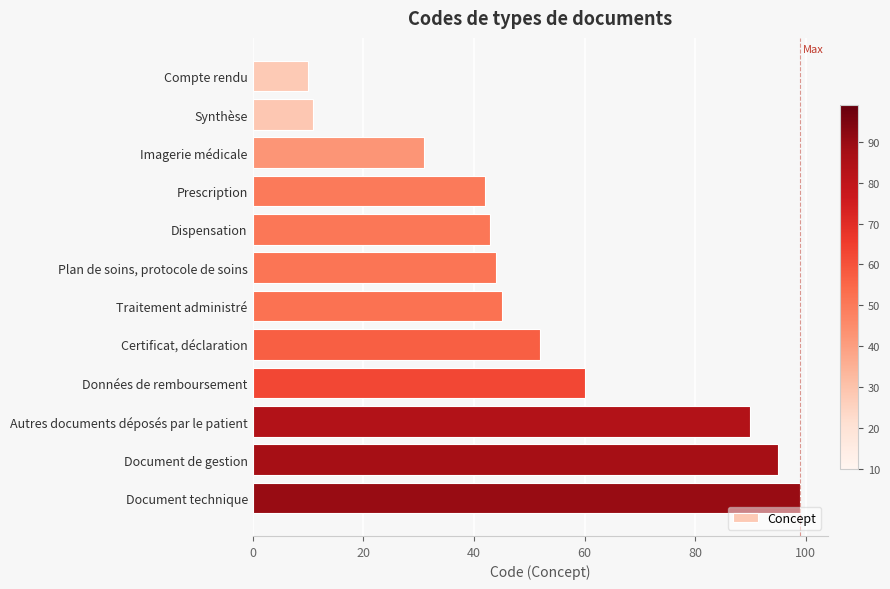

List the labels in order of value, smallest first.

Compte rendu, Synthèse, Imagerie médicale, Prescription, Dispensation, Plan de soins, protocole de soins, Traitement administré, Certificat, déclaration, Données de remboursement, Autres documents déposés par le patient, Document de gestion, Document technique